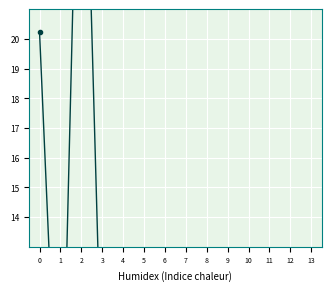

Reading right to left, extract all data points from this chart.

On_1: 13=9.4	12=8.9	11=8.4	10=7.7	9=7.2	8=6.7	7=6.0	6=5.5	5=4.9	4=4.4	3=3.2	2=2.6	1=2.0	0=0.9
Off_1: 13=9.8	12=9.3	11=8.6	10=8.1	9=7.4	8=7.0	7=6.4	6=5.9	5=5.2	4=4.7	3=3.6	2=3.0	1=2.4	0=1.3
Ku_1: 13=3.4	12=7.1	11=8.3	10=2.7	9=9.2	8=4.6	7=4.4	6=6.6	5=3.0	4=4.1	3=3.6	2=3.4	1=4.2	0=4.5
On_10: 13=8.3	12=7.8	11=7.2	10=6.7	9=6.1	8=5.6	7=5.0	6=4.4	5=3.8	4=3.3	3=2.1	2=0.9	1=0.6	0=0.0
Off_10: 13=8.7	12=8.1	11=7.7	10=7.0	9=6.5	8=5.9	7=5.3	6=4.8	5=4.2	4=3.6	3=2.5	2=1.4	1=0.8	0=0.4
Ku_10: 13=3.4	12=5.3	11=3.6	10=4.2	9=4.8	8=7.5	7=4.8	6=6.1	5=3.7	4=4.0	3=7.7	2=32.9	1=4.1	0=20.2